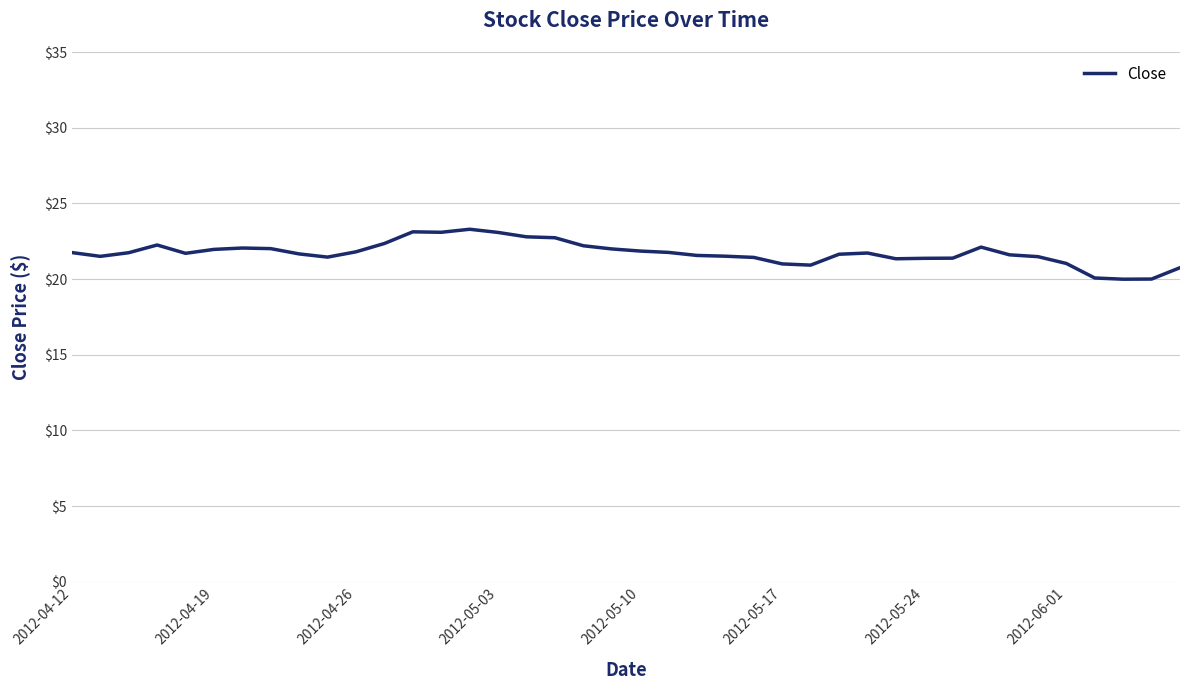

What is the smallest value displayed?

20.0